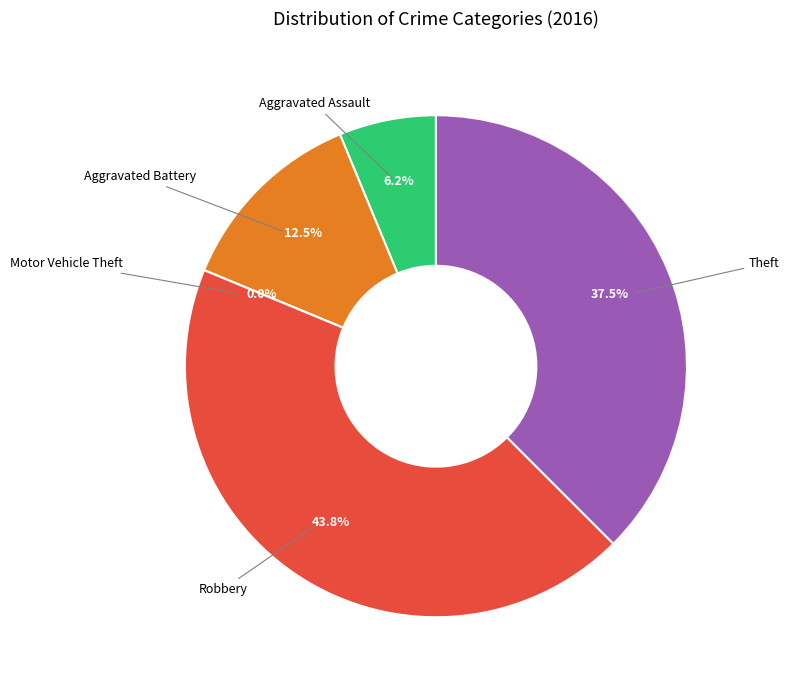

What percentage is the Aggravated Battery slice, to the nearest percent?

12%